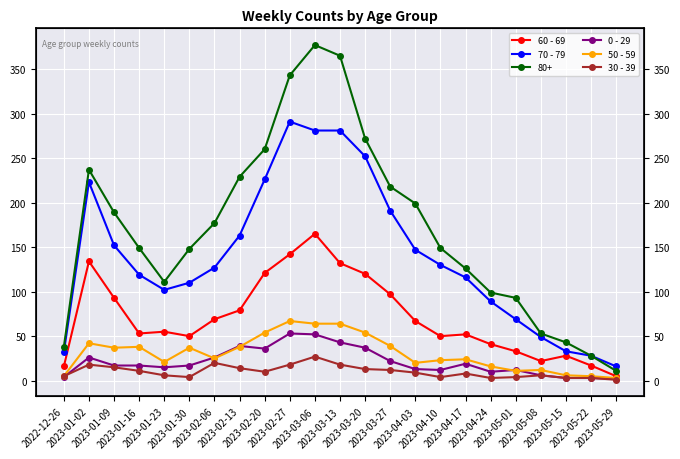

Rank the categories by 70 - 79 value from highest to lowest.

2023-02-27, 2023-03-06, 2023-03-13, 2023-03-20, 2023-02-20, 2023-01-02, 2023-03-27, 2023-02-13, 2023-01-09, 2023-04-03, 2023-04-10, 2023-02-06, 2023-01-16, 2023-04-17, 2023-01-30, 2023-01-23, 2023-04-24, 2023-05-01, 2023-05-08, 2023-05-15, 2022-12-26, 2023-05-22, 2023-05-29